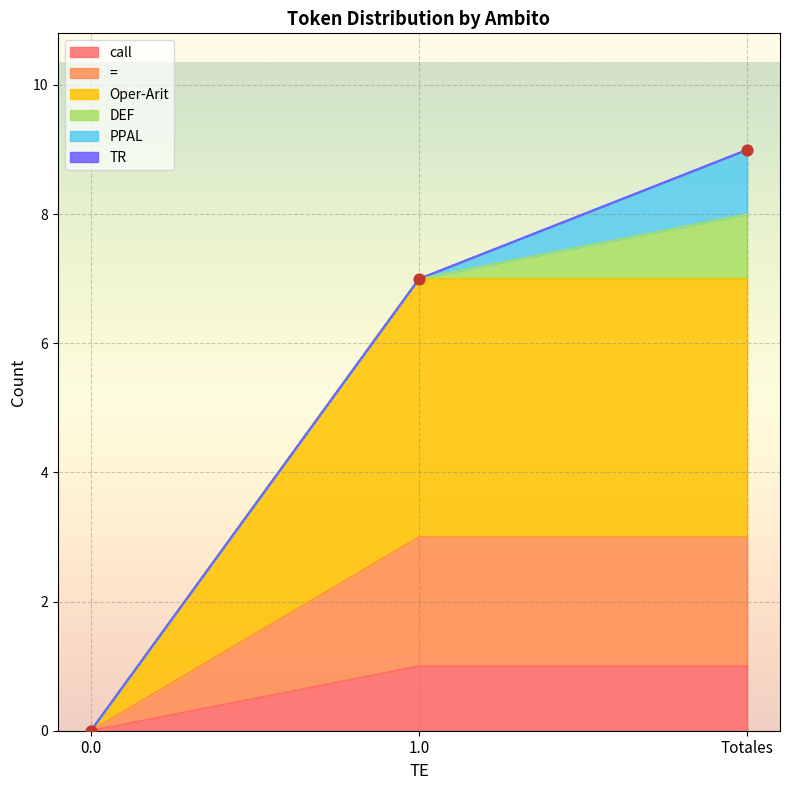

Which series reaches the minimum Y coordinate?

call